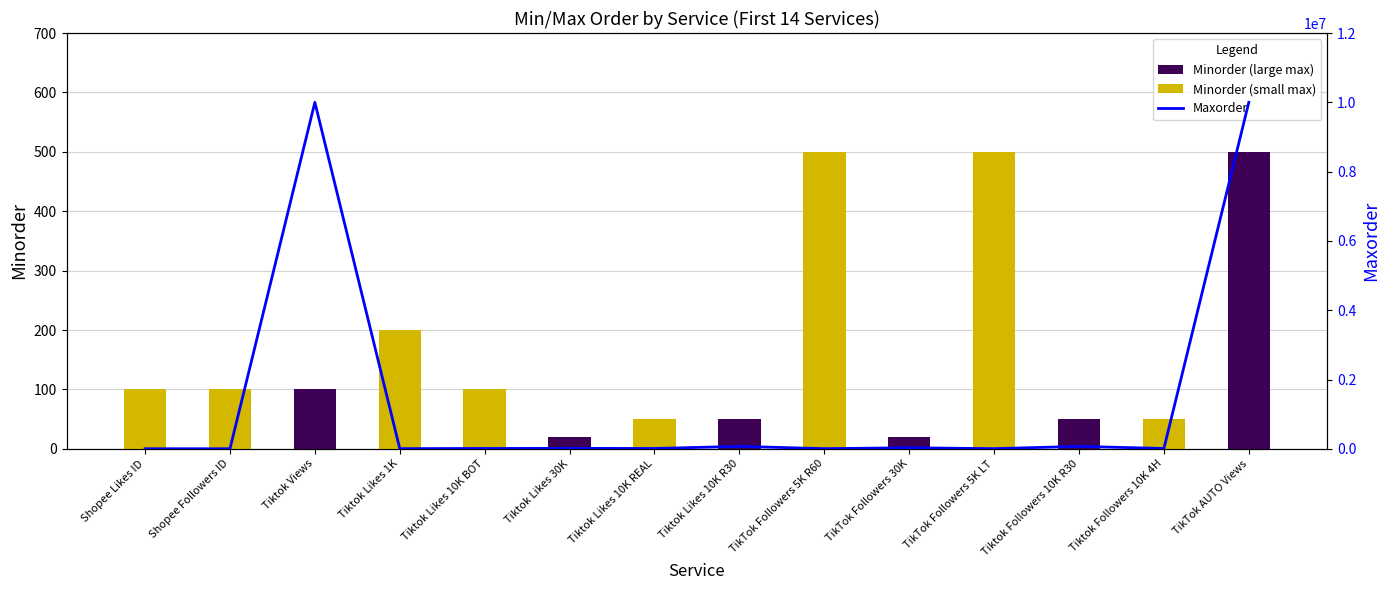

What is the maximum value shown in the chart?

10000000